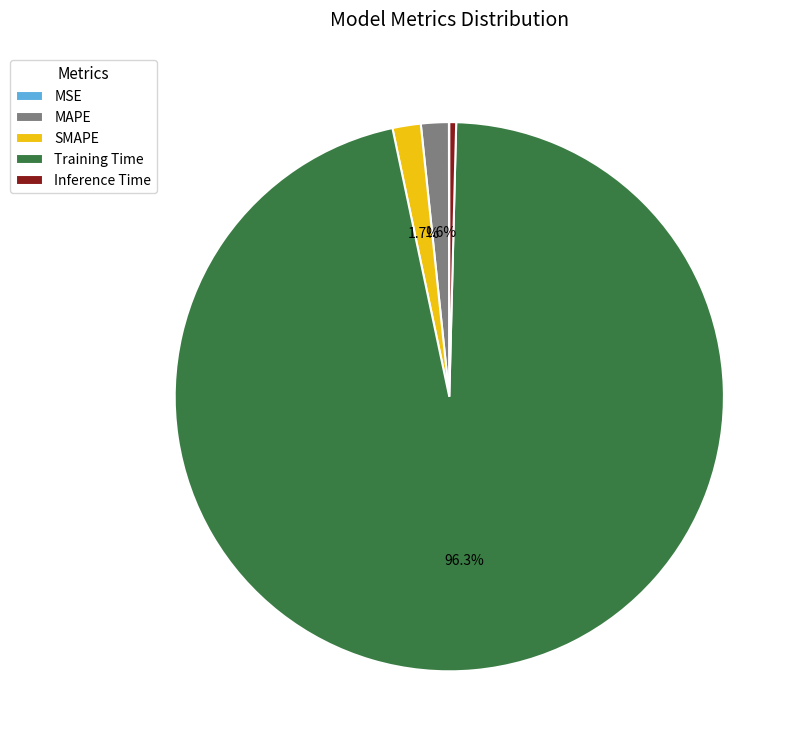

Between Inference Time and MAPE, which is larger?

MAPE